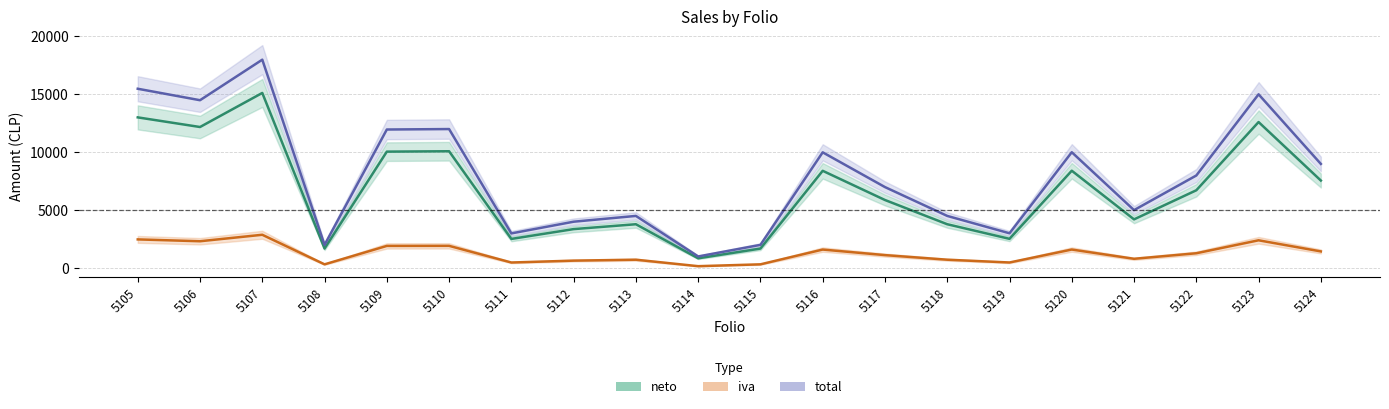

List the labels in order of total value, largest first.

5107, 5105, 5123, 5106, 5110, 5109, 5120, 5116, 5124, 5122, 5117, 5121, 5113, 5118, 5112, 5119, 5111, 5108, 5115, 5114